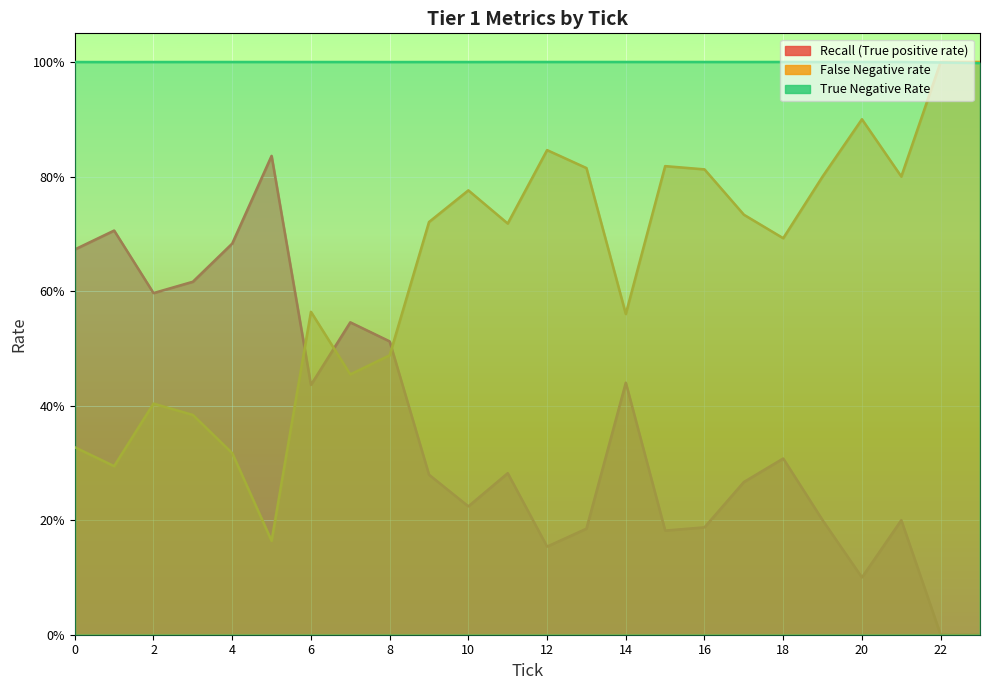

What is the value of the False Negative rate point at the 14th from the left?

0.8